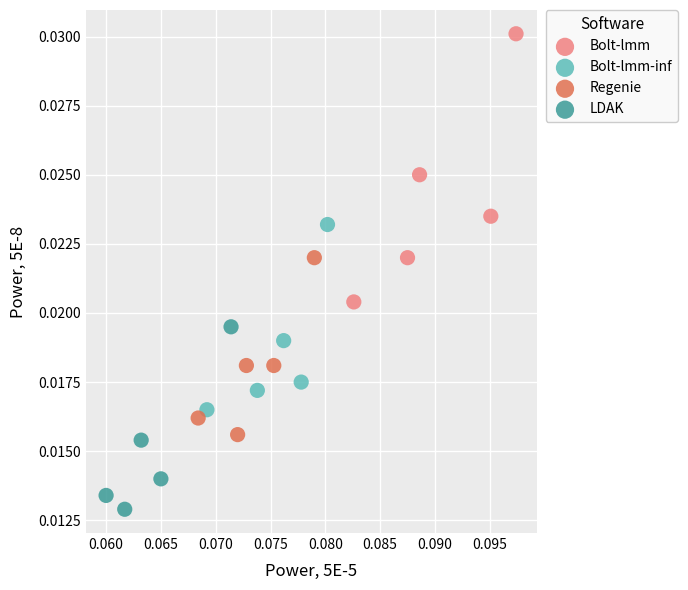

Which series contains the highest Y value?

Bolt-lmm